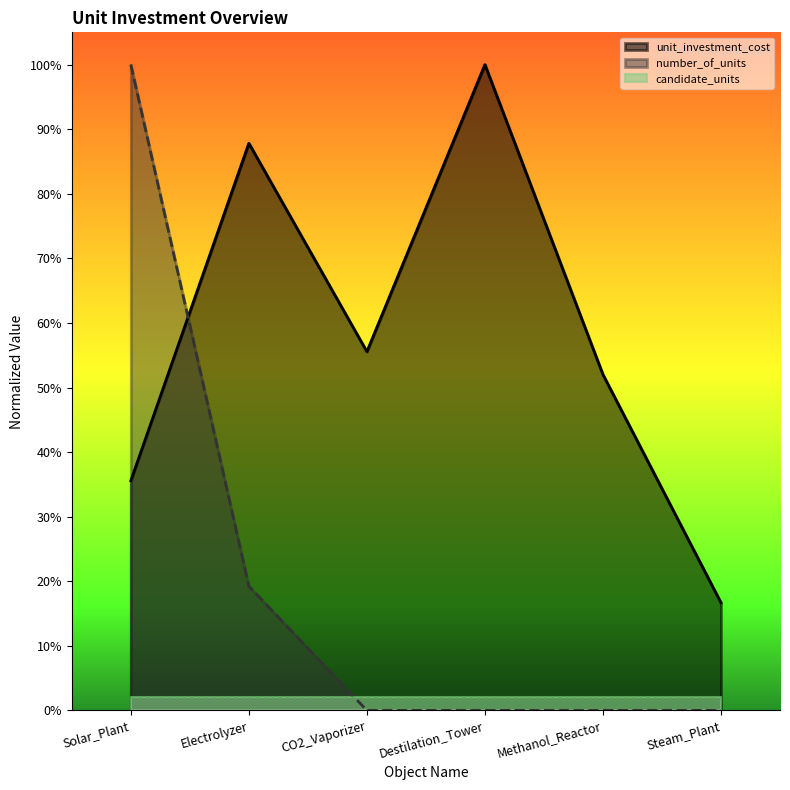

What position from the right is CO2_Vaporizer?

4